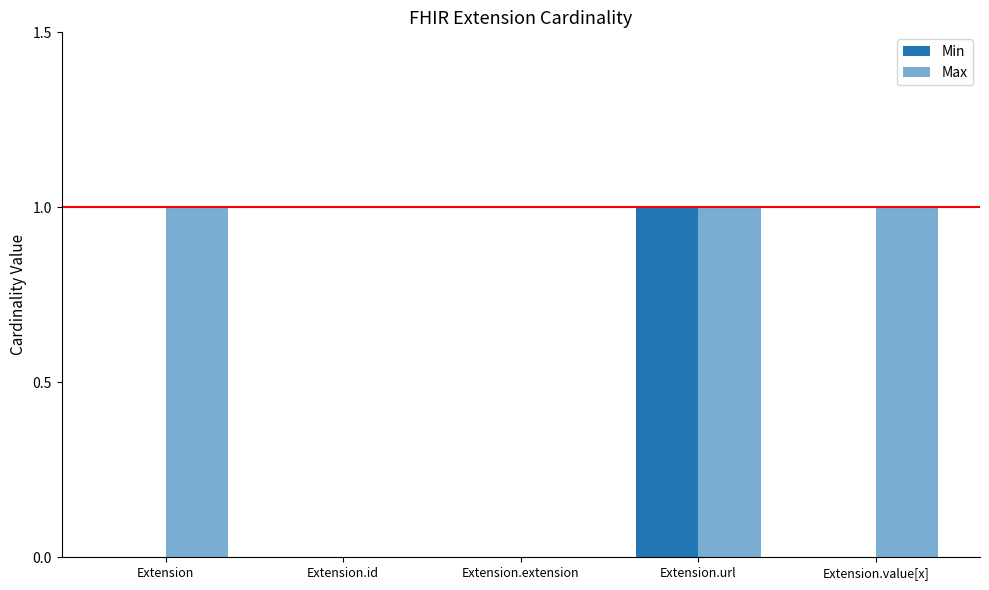

What is the sum of the Max values at Extension.url and Extension.extension?

1